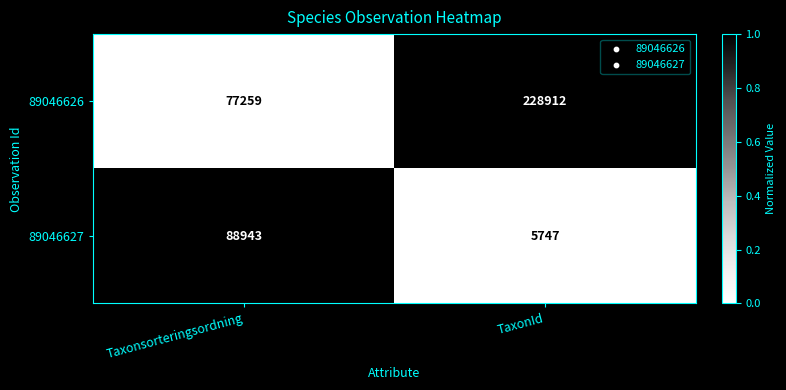

What is the average value of the 89046626 series?

153086